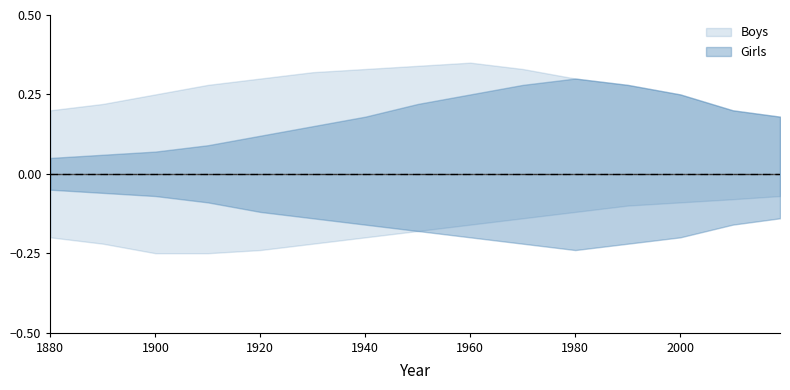

True or false: Girls_upper and Girls cross at least once.

False